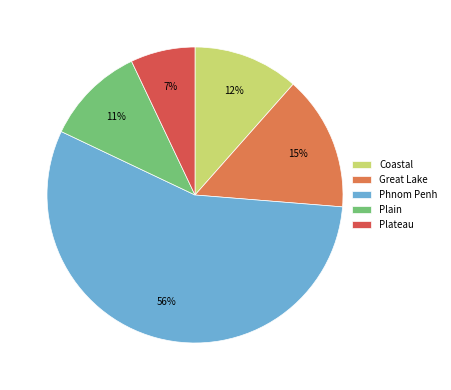

The Phnom Penh slice represents 68% of the pie. True or false?

False